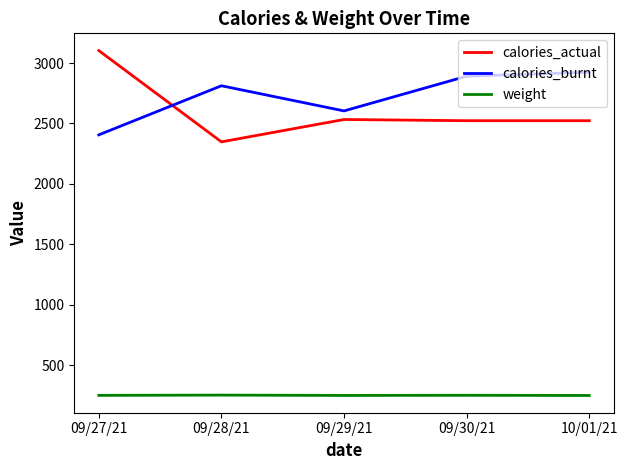

The value of weight at 09/27/21 is 149.1. True or false?

False